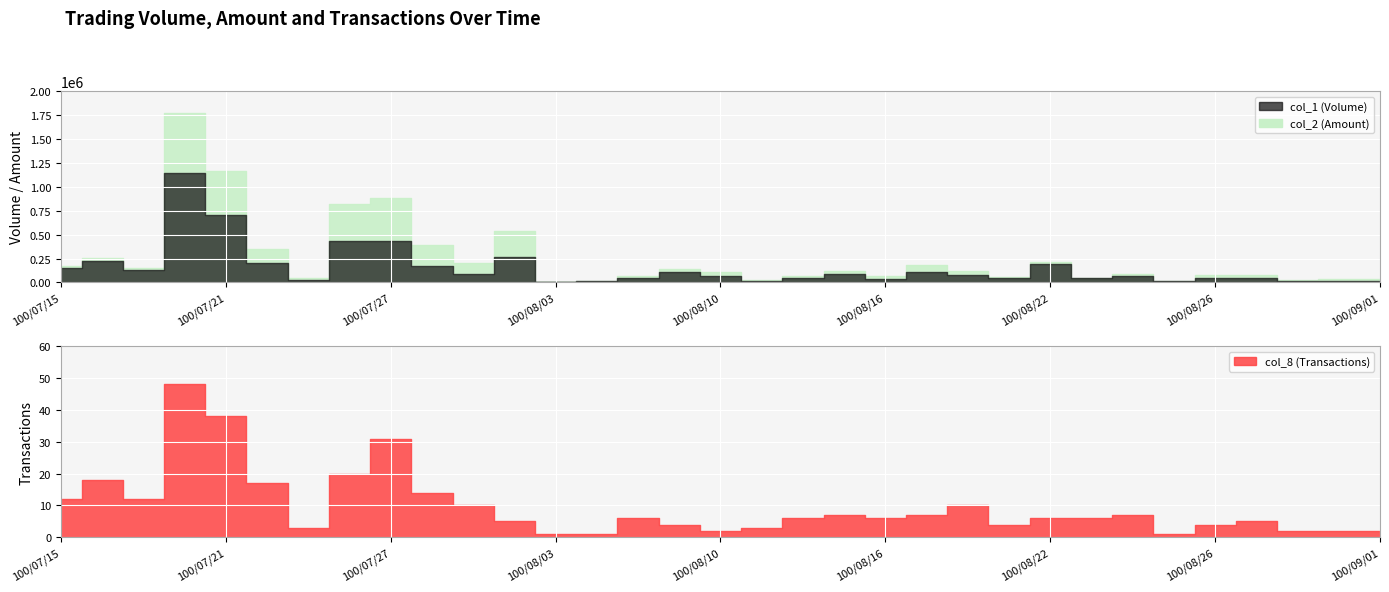

Which label corresponds to the largest value in the chart?

100/07/20